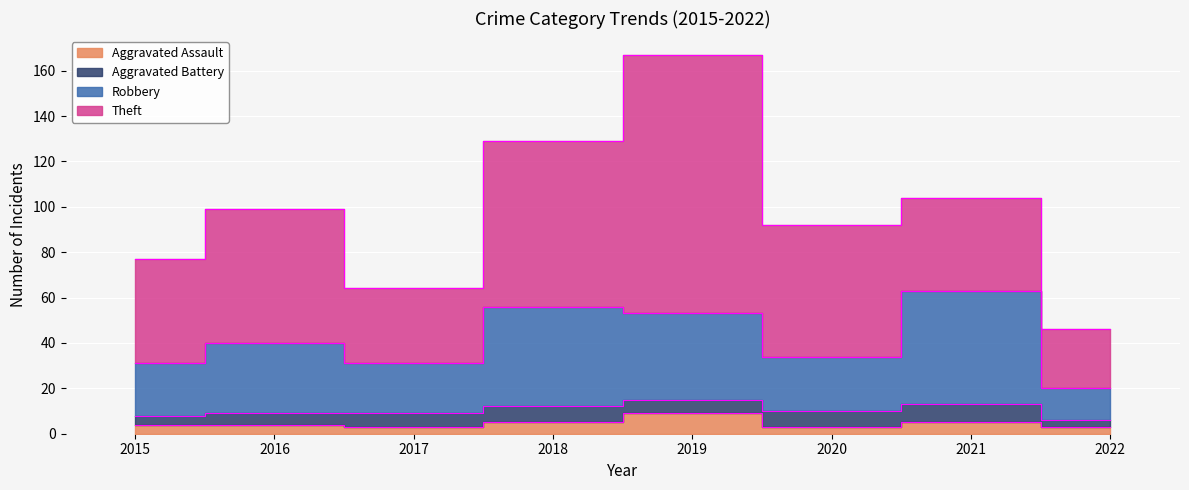

Which has a higher value, 2017 or 2022?

2017